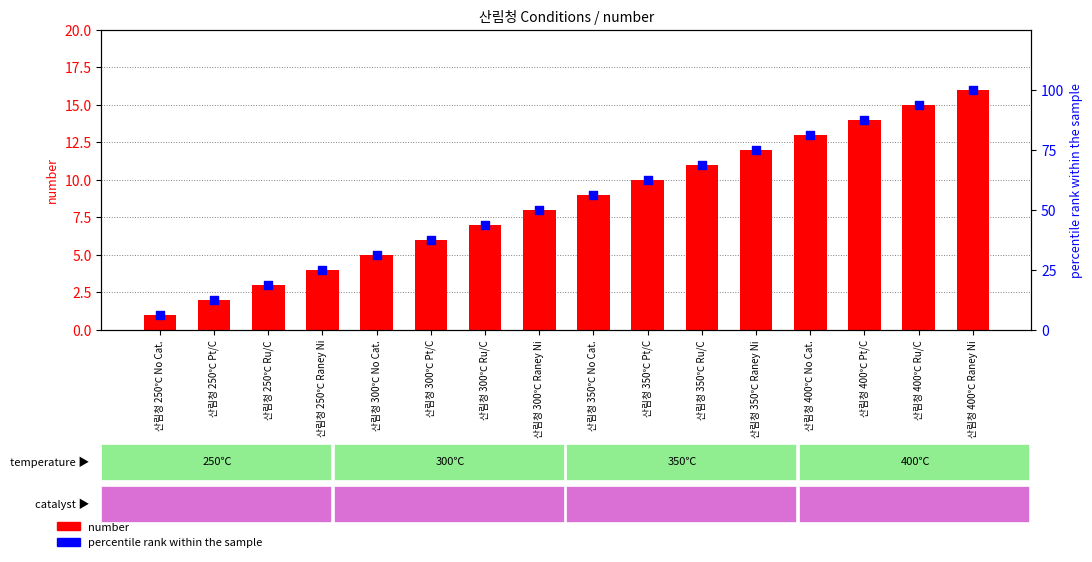

What is the total value across all series at 산림청 300℃ No Cat.?

36.2